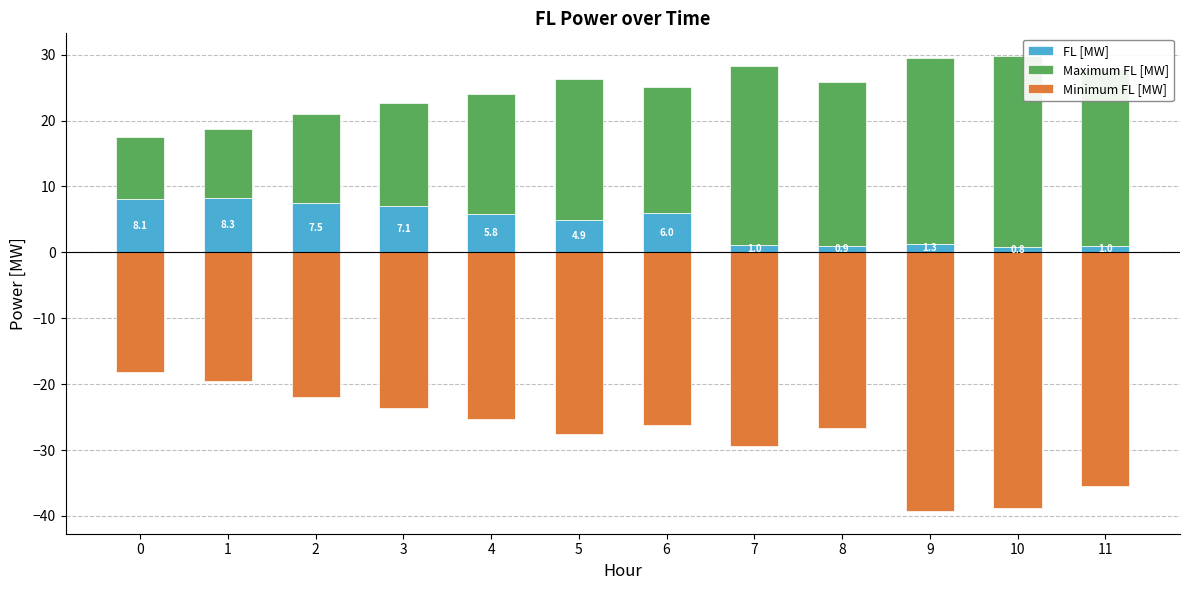

Which category has the highest value in the FL [MW] series?

1